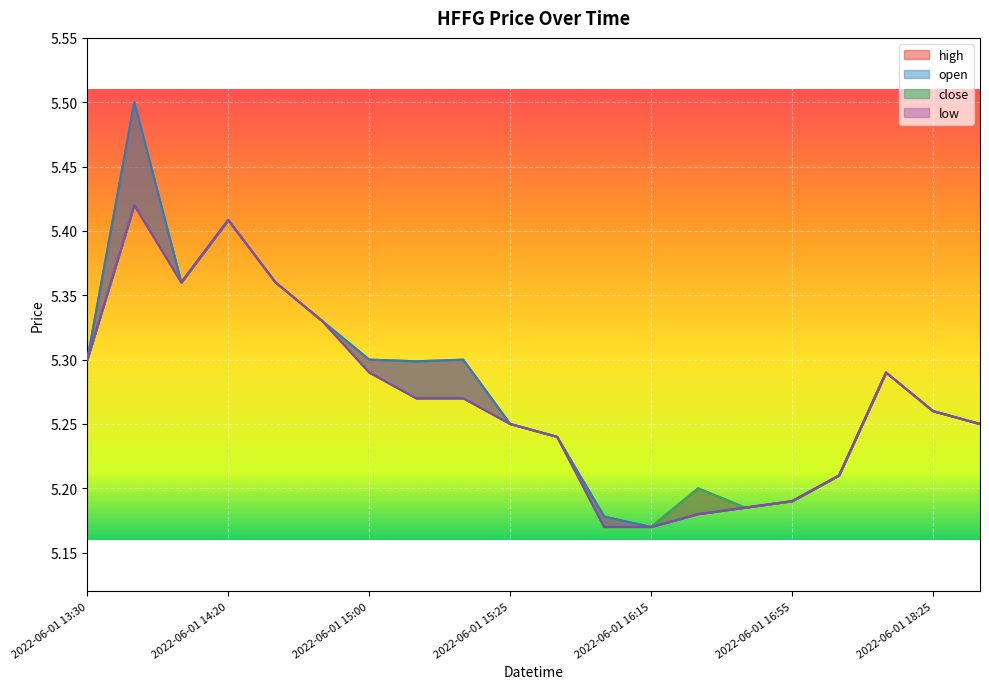

Which category has the lowest value across all series?

2022-06-01 16:15